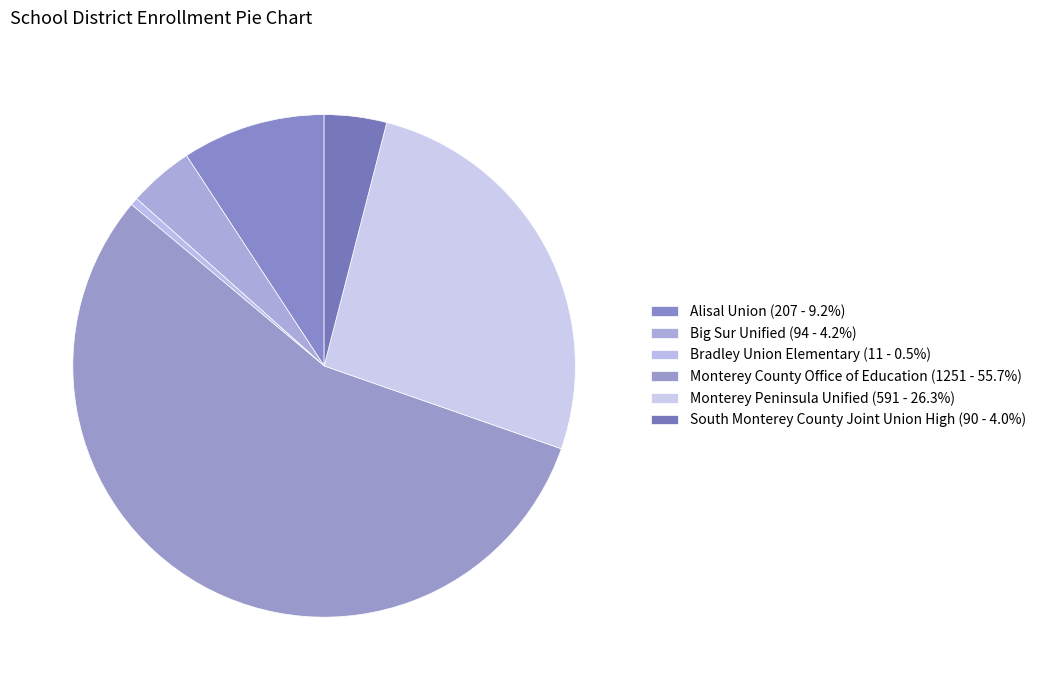

To the nearest percent, what percentage of the pie is Big Sur Unified?

4%